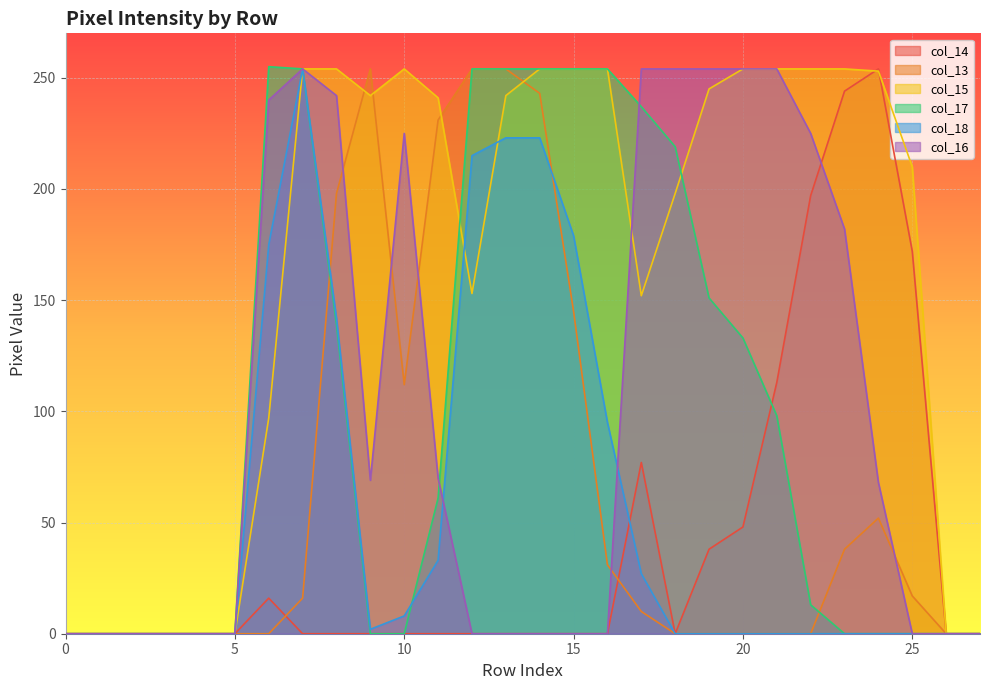

Which series has the largest total across all categories?

col_15